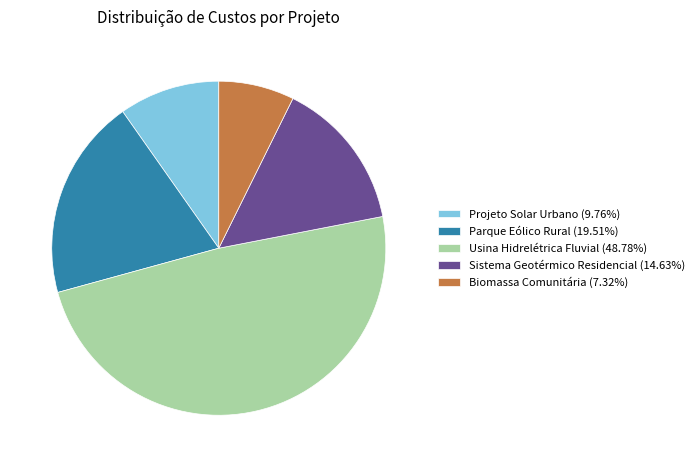

The Sistema Geotérmico Residencial slice represents 15% of the pie. True or false?

True